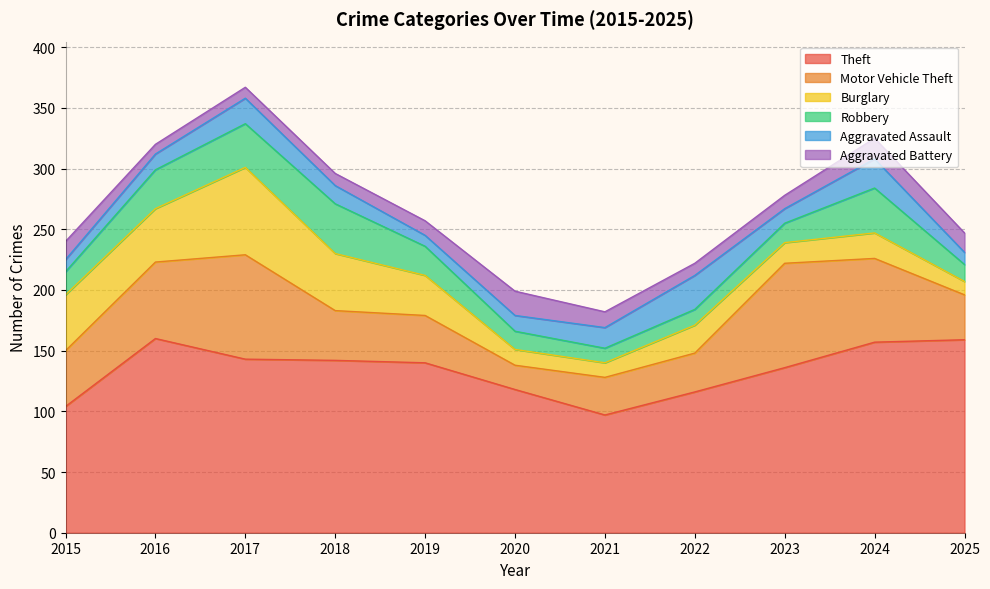

How many values in the Robbery series exceed 19?

5